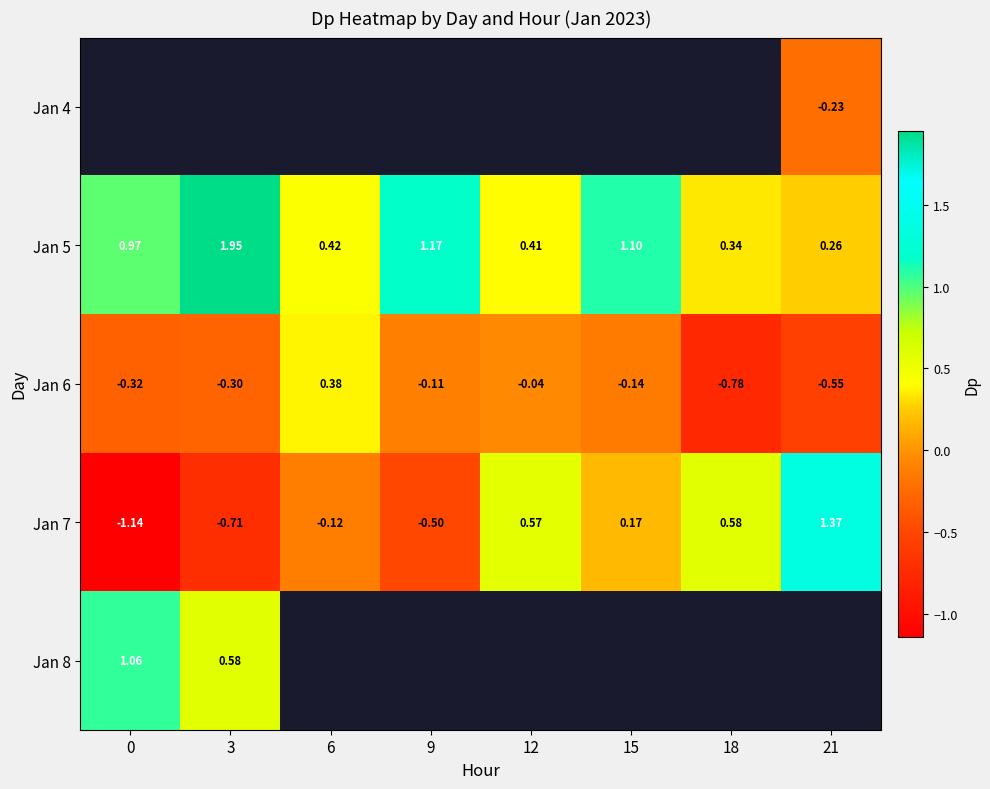

Is the value of Jan 4 at 21 greater than the value of Jan 7 at 0?

Yes